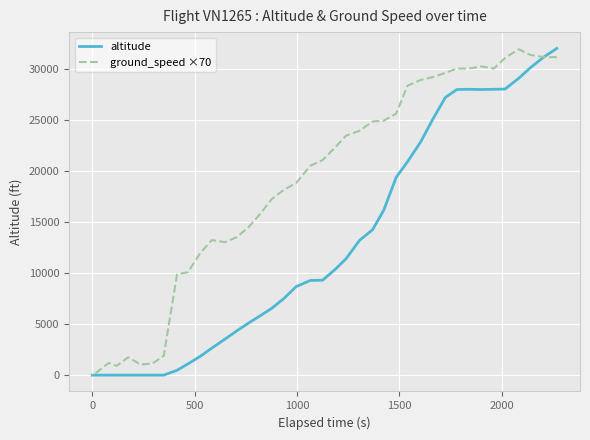

Rank the series by their average value, from highest to lowest.

ground_speed ×70, altitude